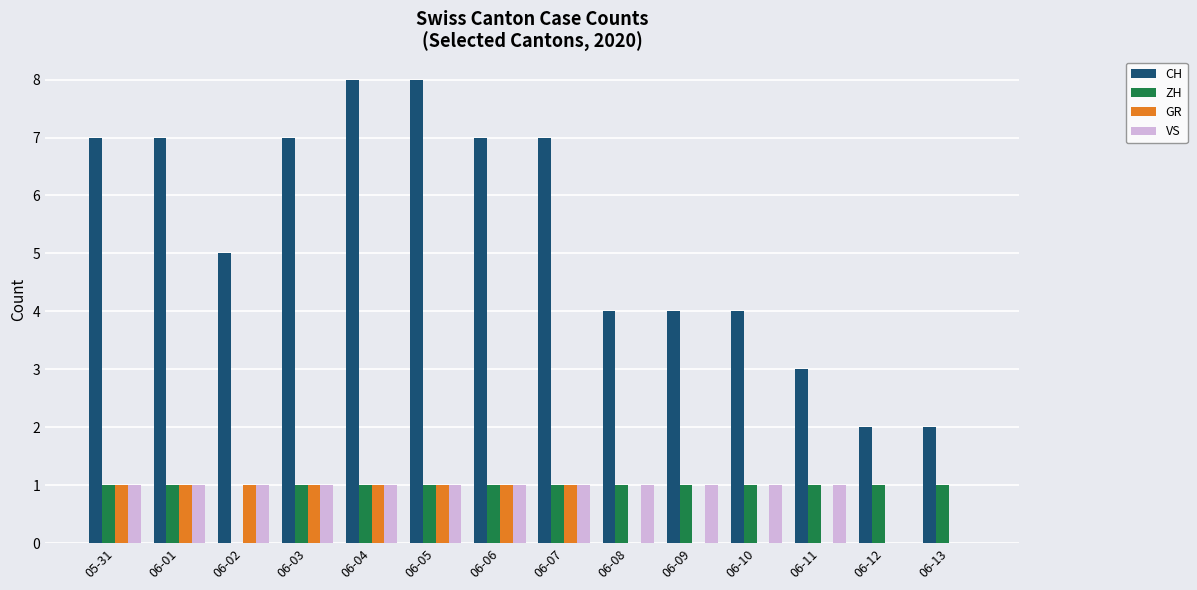

True or false: GR has a value of 0 at 06-11.

True